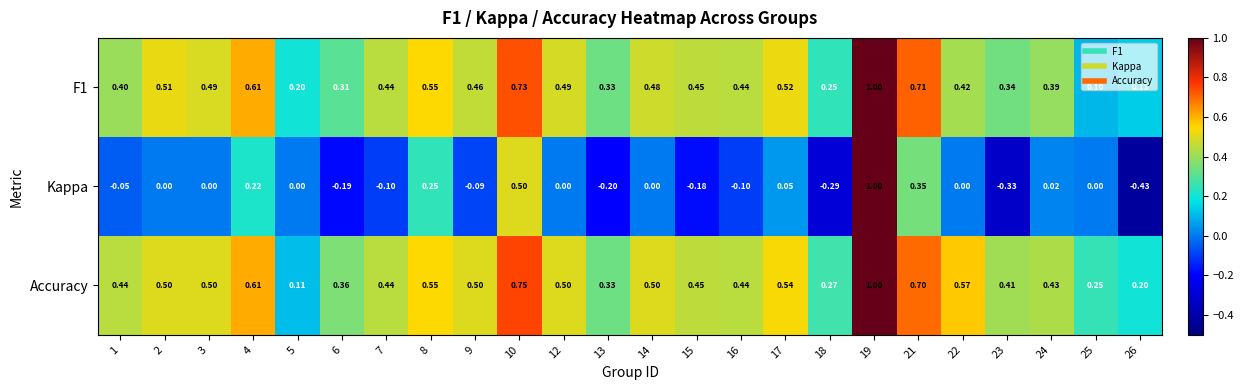

Count the number of categories in the chart.

24